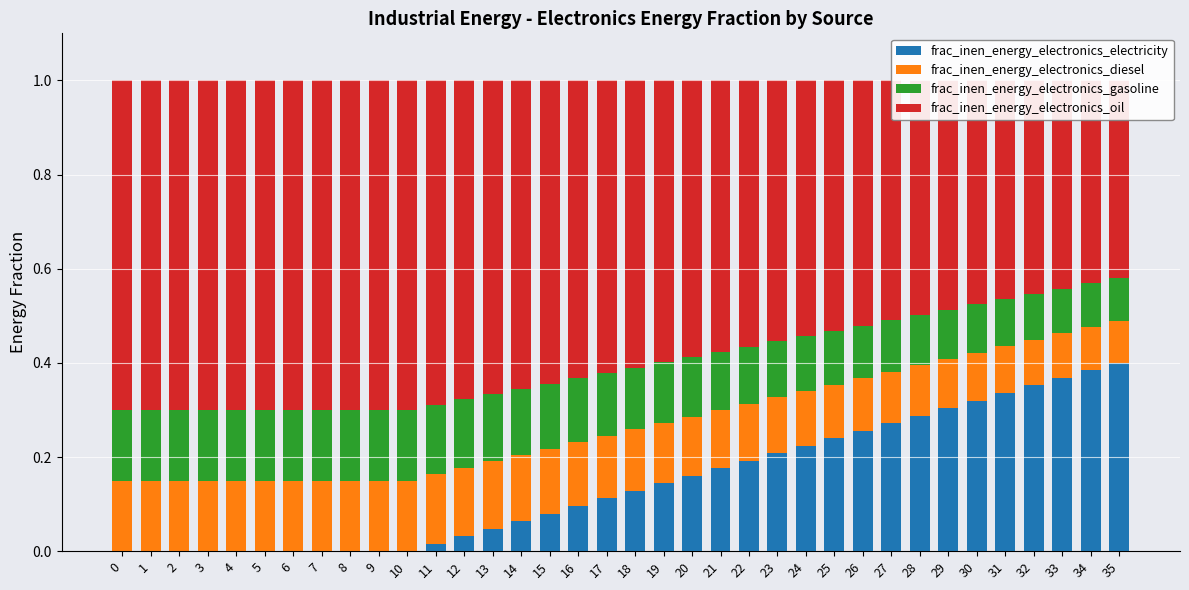

The frac_inen_energy_electronics_diesel series shows 0.1 at 35. True or false?

False